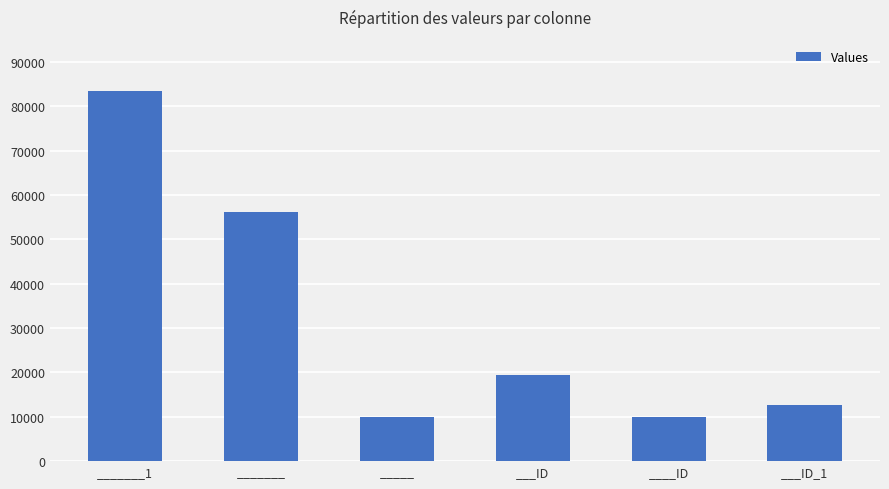

Is it true that the value at _____ is 2365?

False